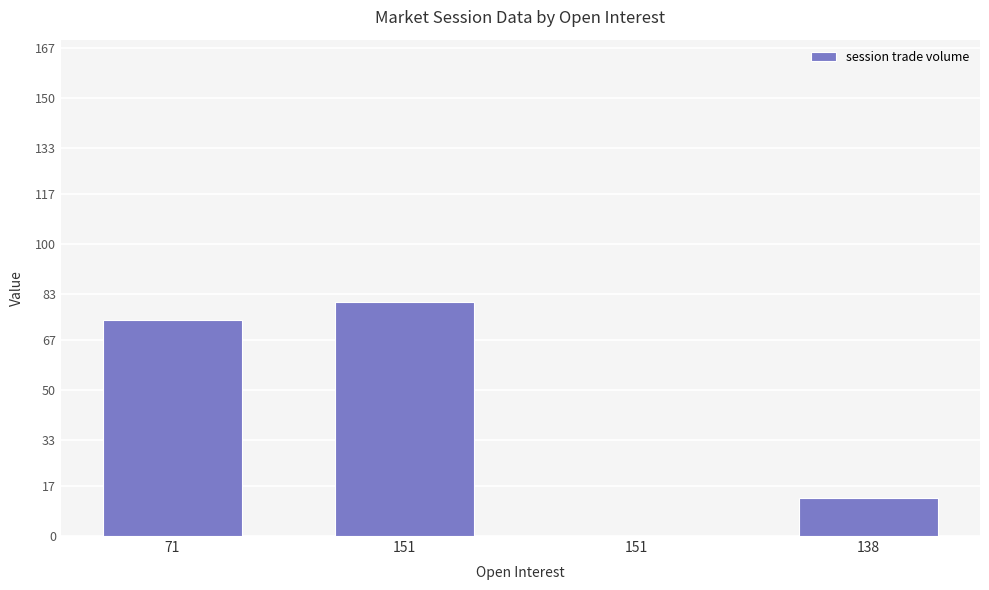

Reading left to right, extract all data points from this chart.

71=74	151=80	151=0	138=13